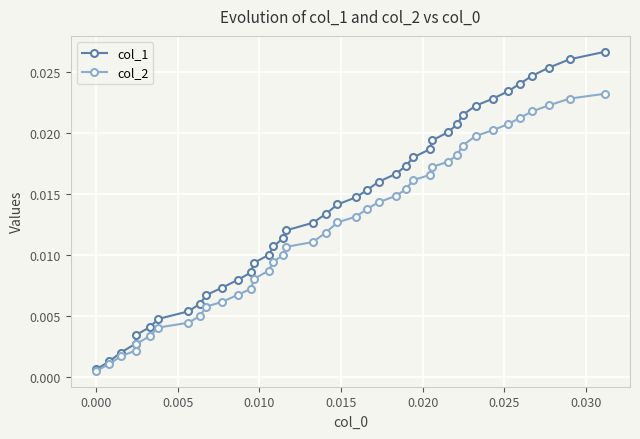

Which series has the largest total across all categories?

col_1